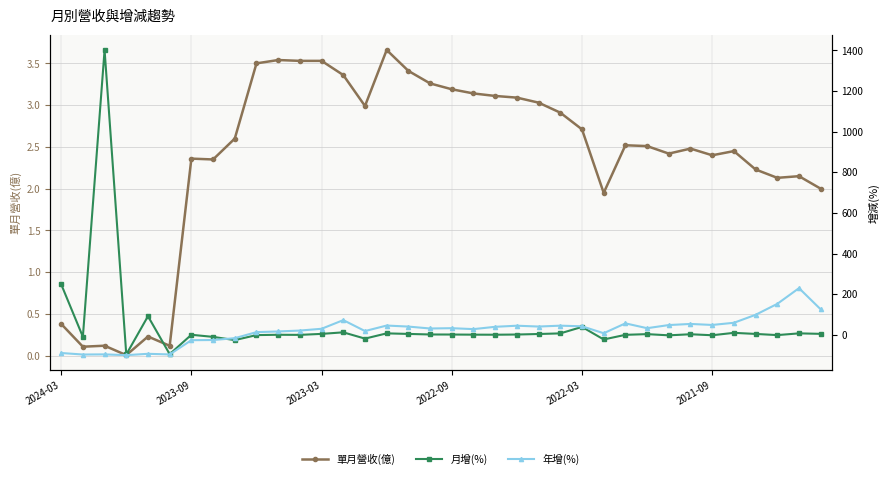

What is the spread (max minus min) of values at 17?

29.5